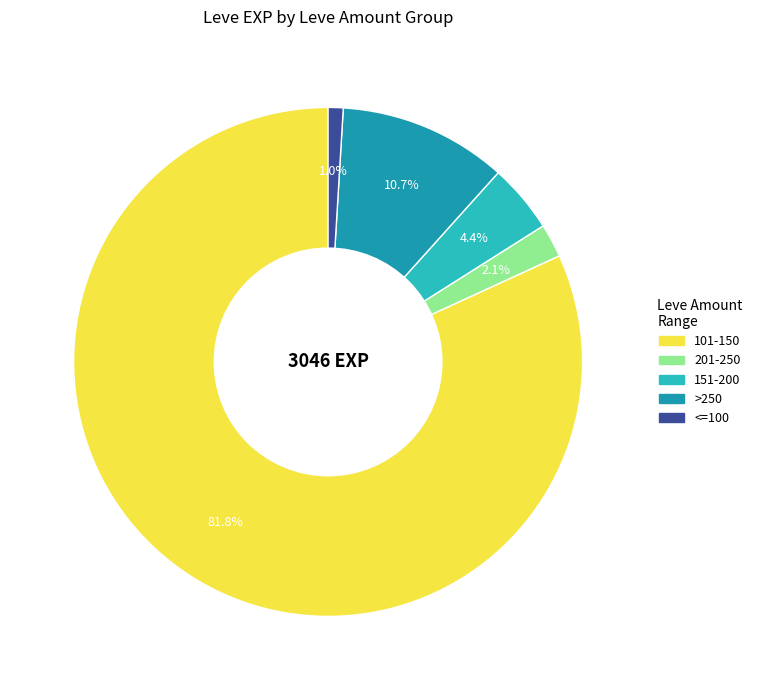

How many segments does this pie chart have?

5